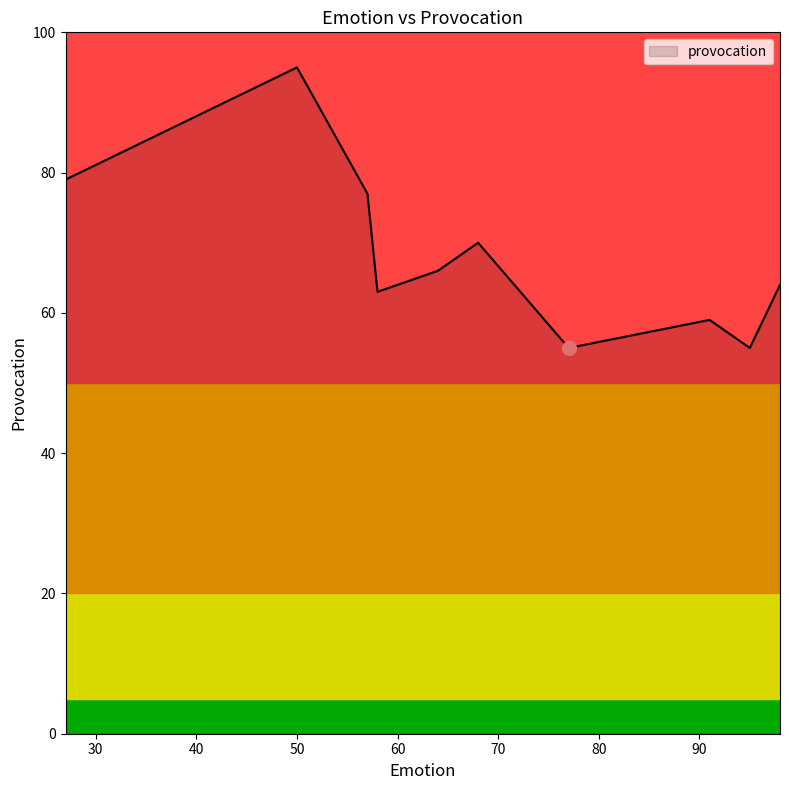

What is the minimum value shown in the chart?

55